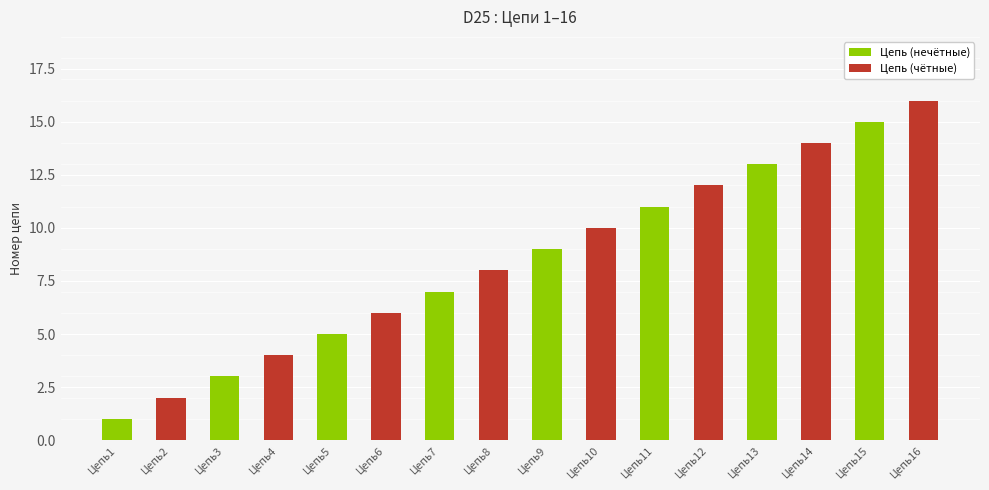

Reading right to left, transcribe all the data shown in this chart.

Цепь (нечётные): Цепь16=0	Цепь15=15	Цепь14=0	Цепь13=13	Цепь12=0	Цепь11=11	Цепь10=0	Цепь9=9	Цепь8=0	Цепь7=7	Цепь6=0	Цепь5=5	Цепь4=0	Цепь3=3	Цепь2=0	Цепь1=1
Цепь (чётные): Цепь16=16	Цепь15=0	Цепь14=14	Цепь13=0	Цепь12=12	Цепь11=0	Цепь10=10	Цепь9=0	Цепь8=8	Цепь7=0	Цепь6=6	Цепь5=0	Цепь4=4	Цепь3=0	Цепь2=2	Цепь1=0